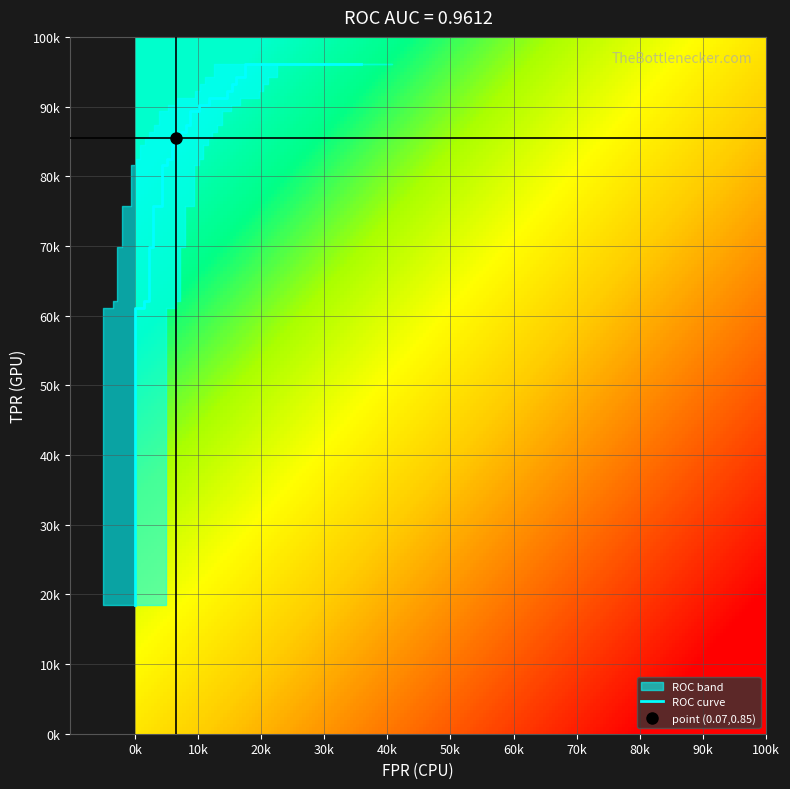

The value at 15 is 0.4. True or false?

False